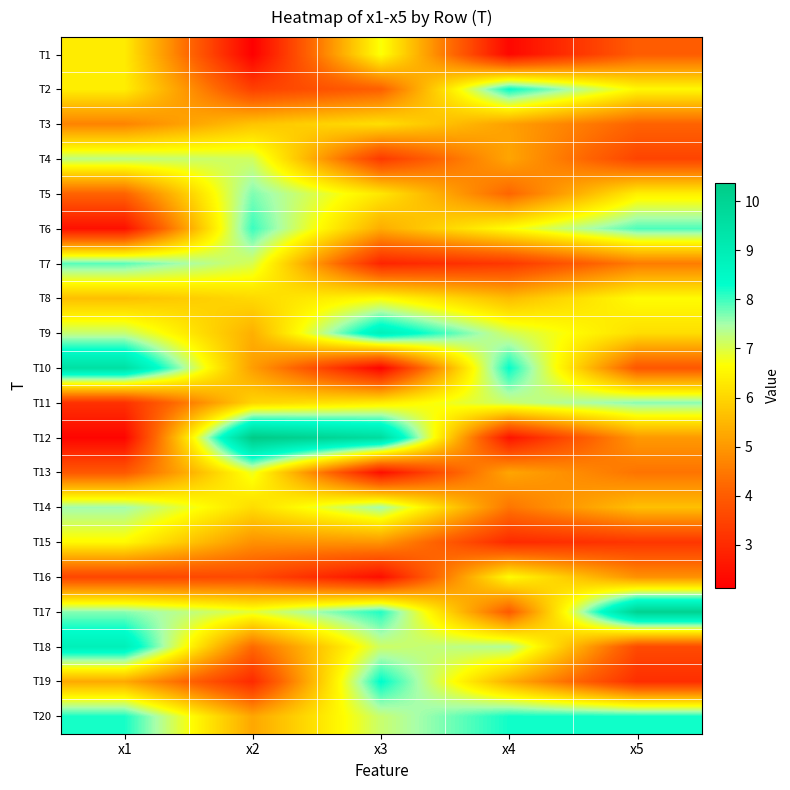

List the series in order of their peak value, lowest first.

T3, T15, T16, T8, T1, T13, T4, T14, T11, T5, T7, T6, T20, T2, T19, T9, T18, T10, T17, T12